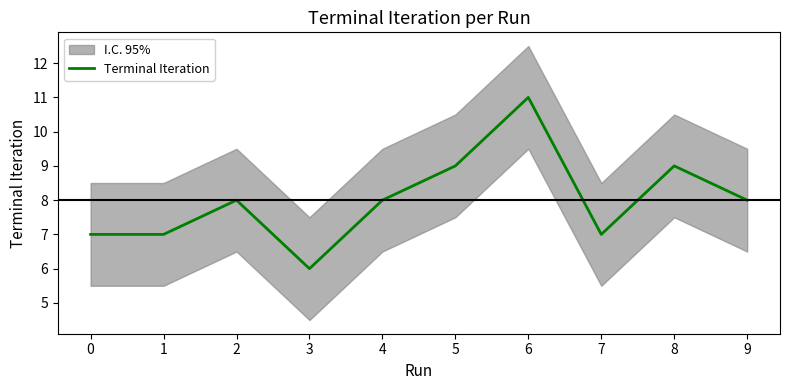

The value at 2 is 4. True or false?

False